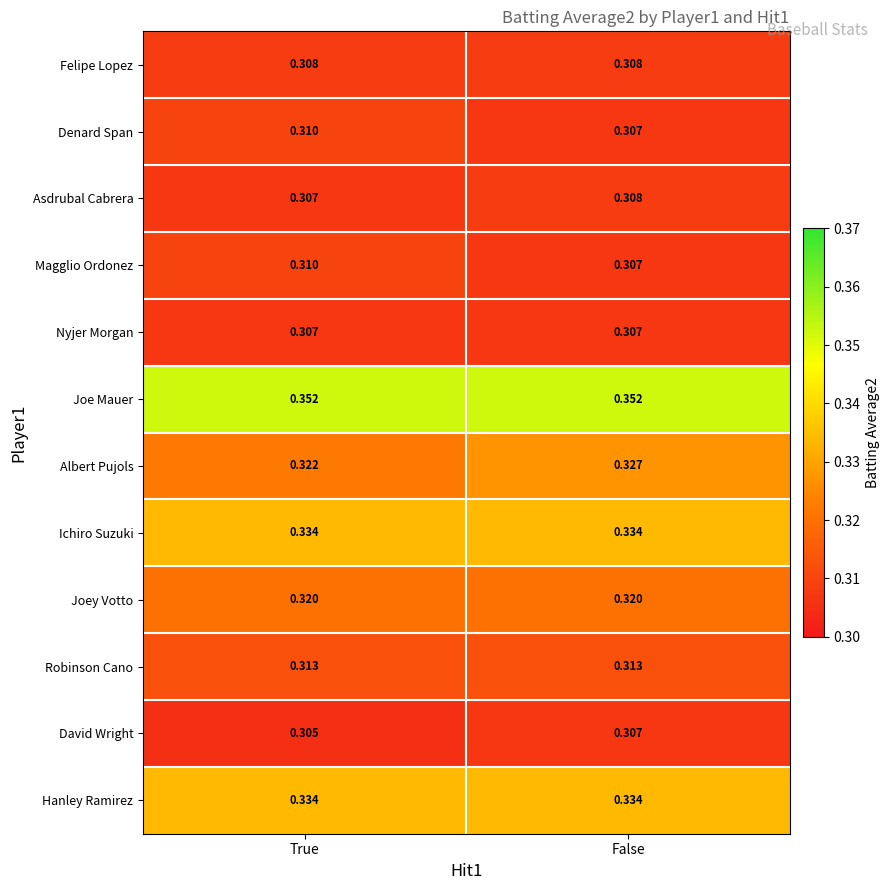

At which category does the chart reach its minimum across all series?

True